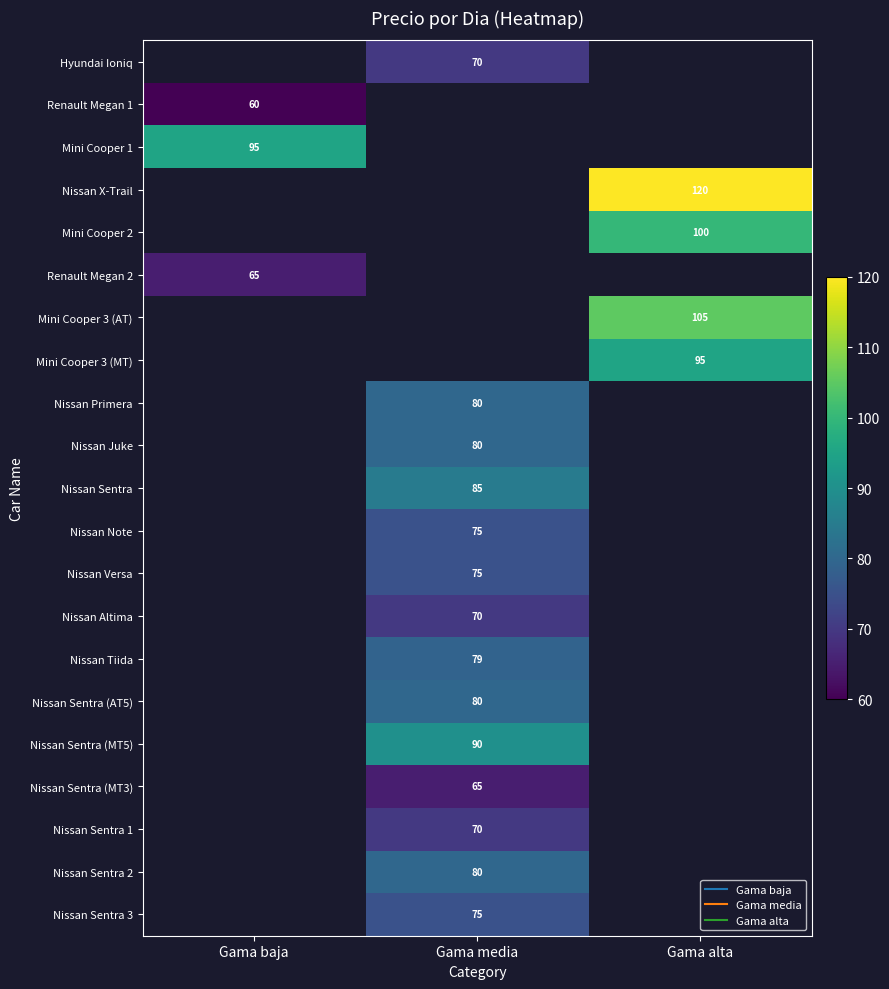

True or false: Nissan Sentra (AT5) has a value of 80.0 at Gama media.

True